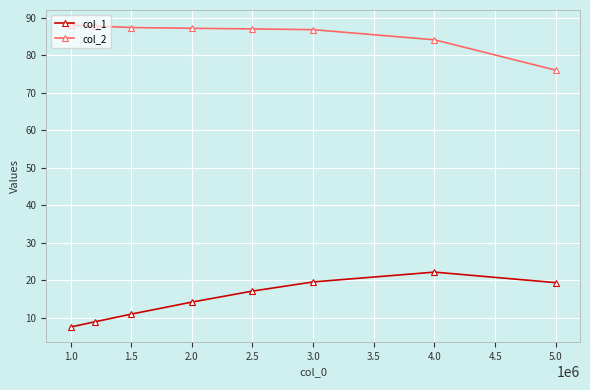

What is the minimum value shown in the chart?

7.5